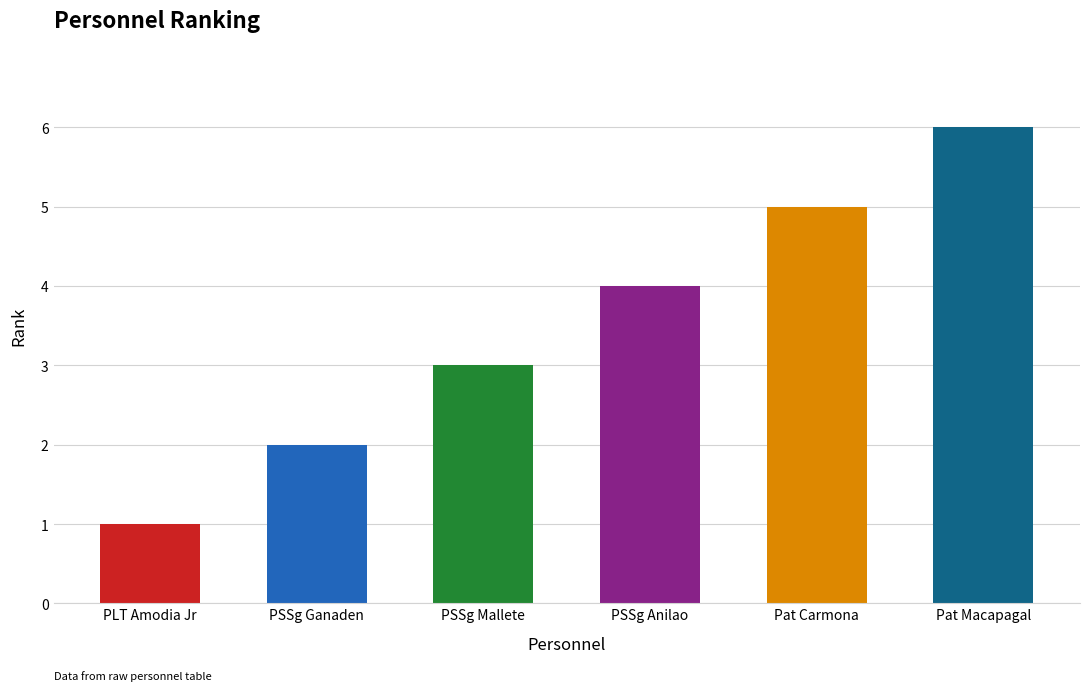

How many bars are there in total?

6